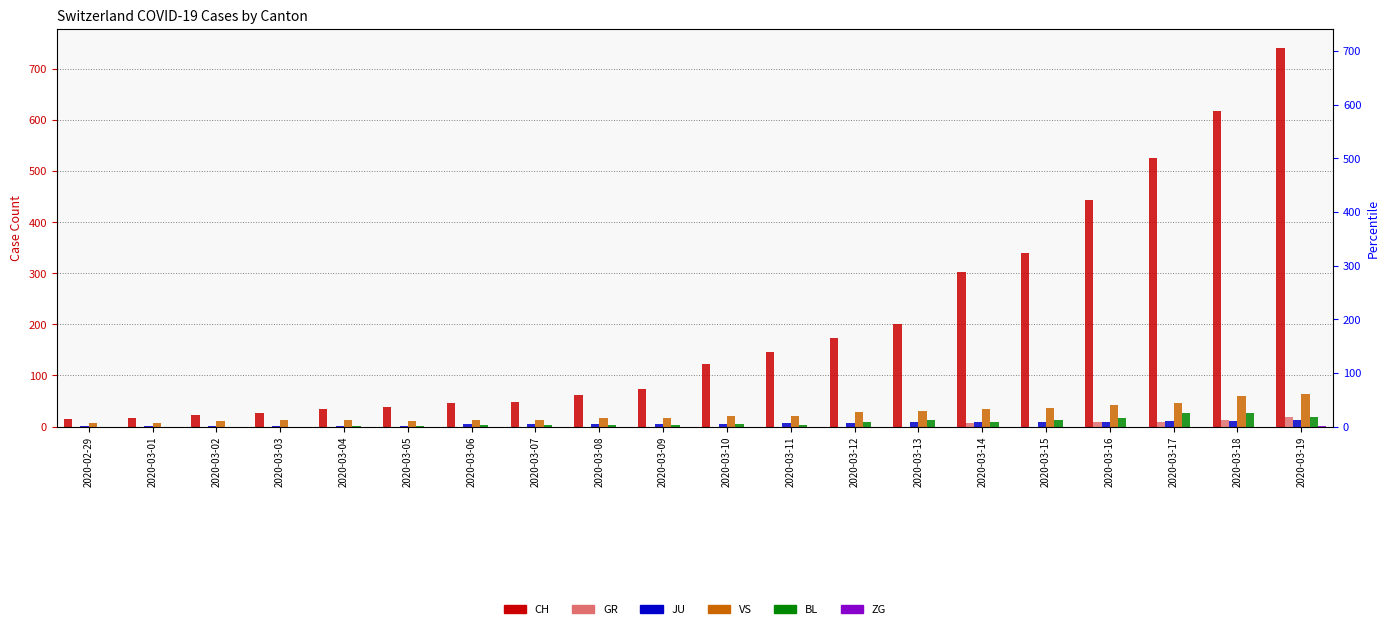

What is the total value across all series at 2020-03-06?

68